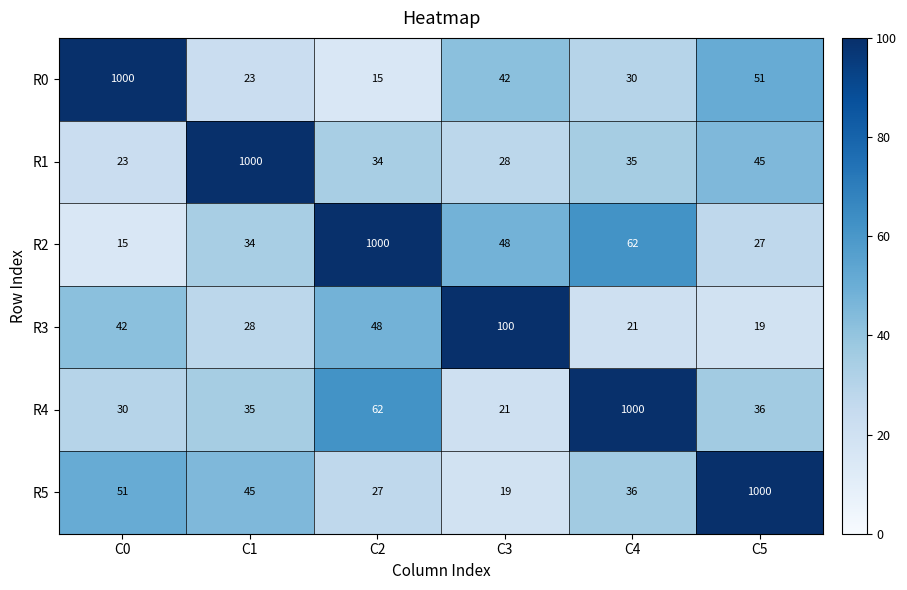

What is the greatest value displayed?

1000